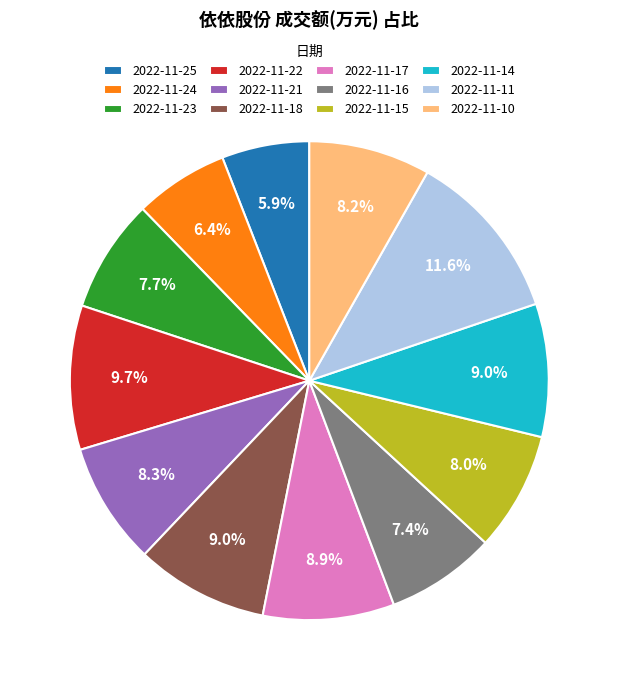

Which category has the biggest portion of the pie?

2022-11-11